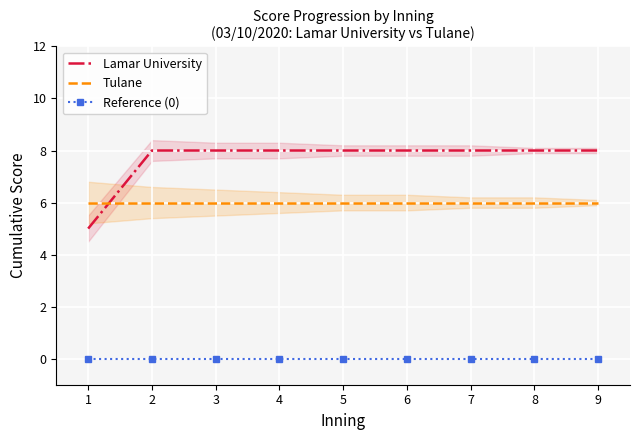

Reading left to right, list all the values displayed in this chart.

Lamar University: 1=5	2=8	3=8	4=8	5=8	6=8	7=8	8=8	9=8
Tulane: 1=6	2=6	3=6	4=6	5=6	6=6	7=6	8=6	9=6
Reference (0): 1=0	2=0	3=0	4=0	5=0	6=0	7=0	8=0	9=0